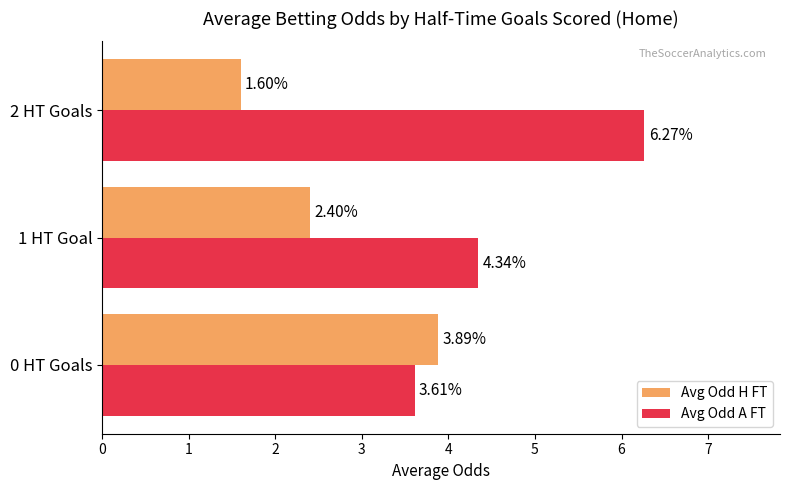

What is the sum of all Avg Odd A FT values?

14.2